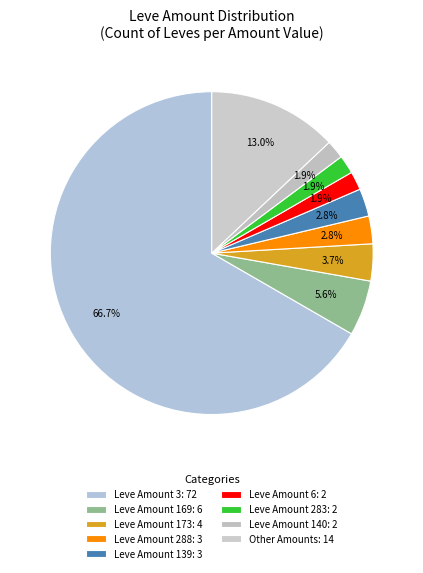

Count the number of slices in the pie.

9